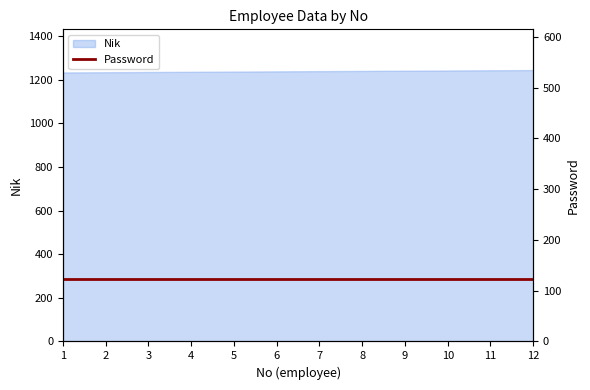

What is the sum of all values?

14874